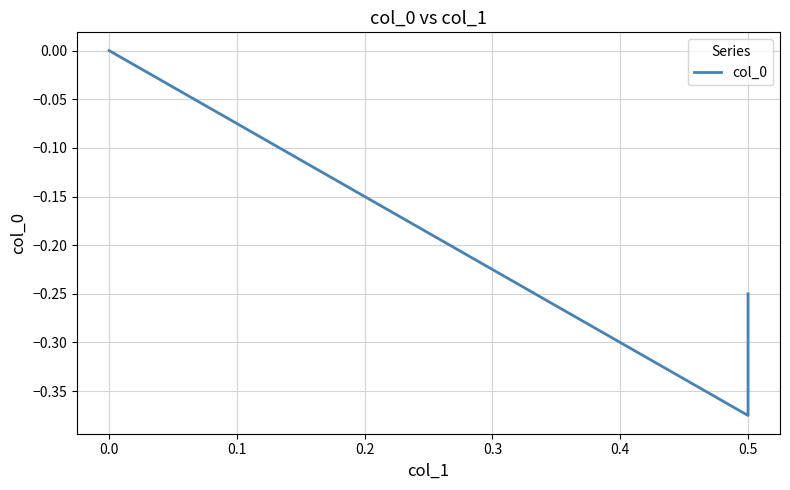

What is the sum of all values?

-0.6